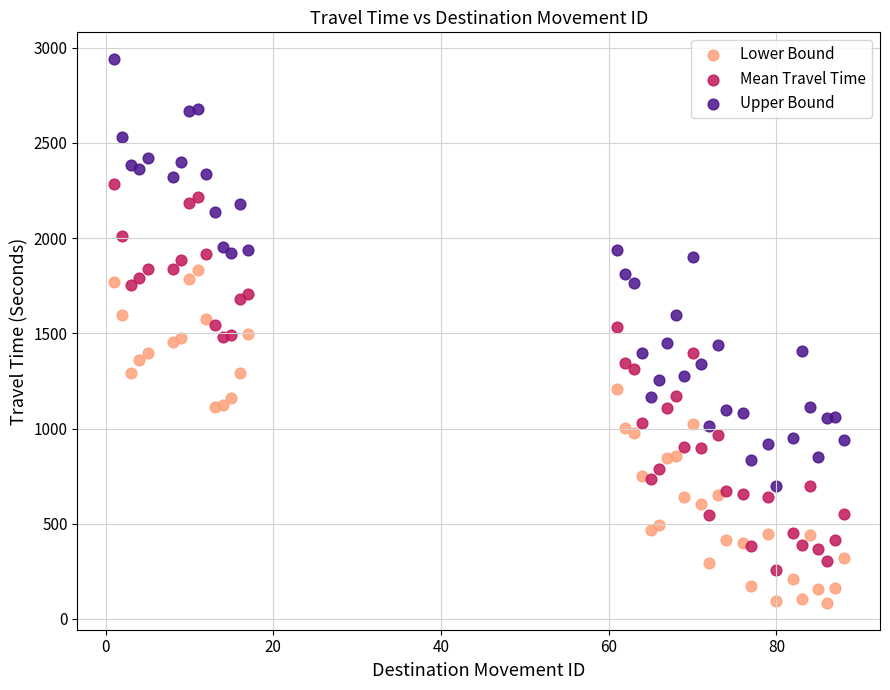

Which series reaches the minimum Y coordinate?

Lower Bound